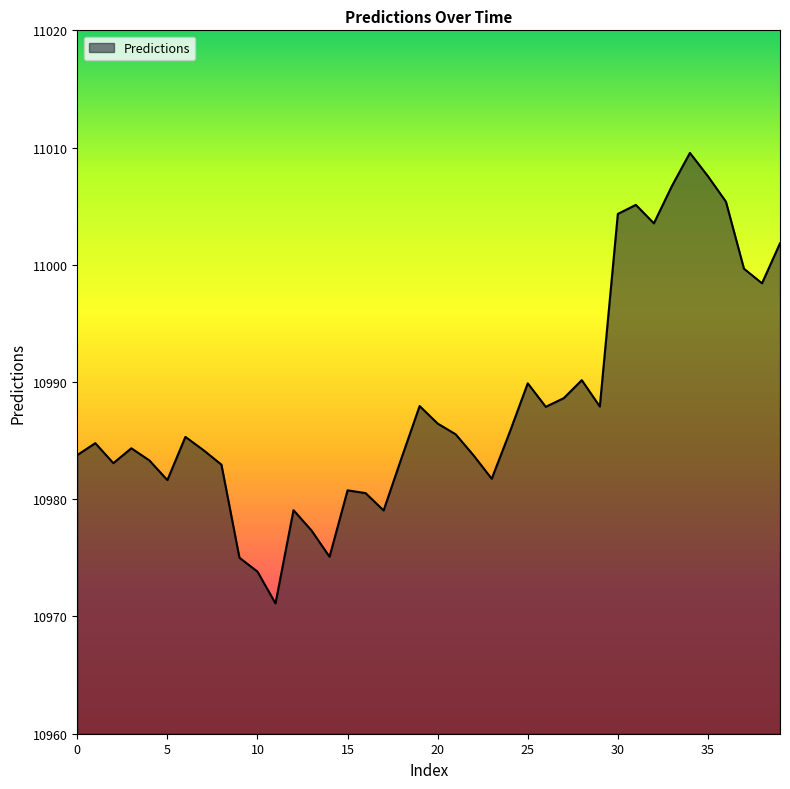

What is the difference between the maximum and minimum values?

38.4